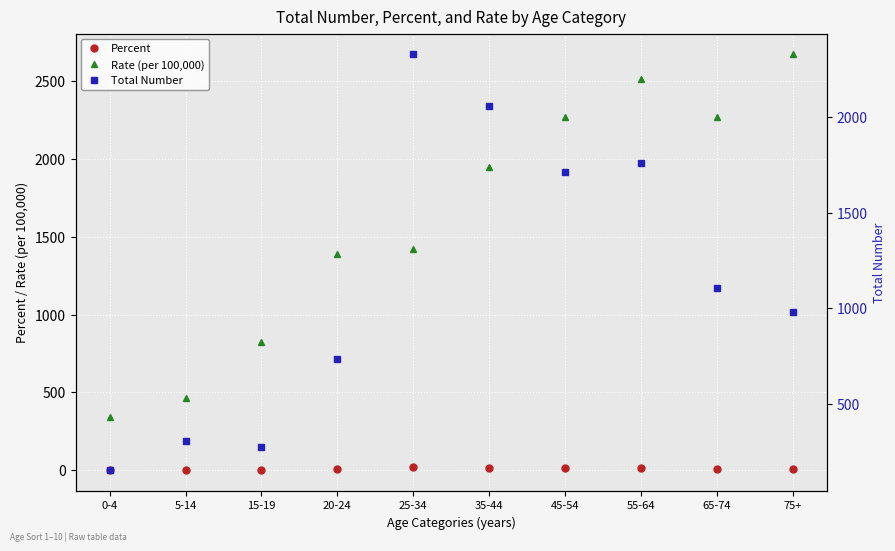

At which label does Total Number reach its peak?

25-34